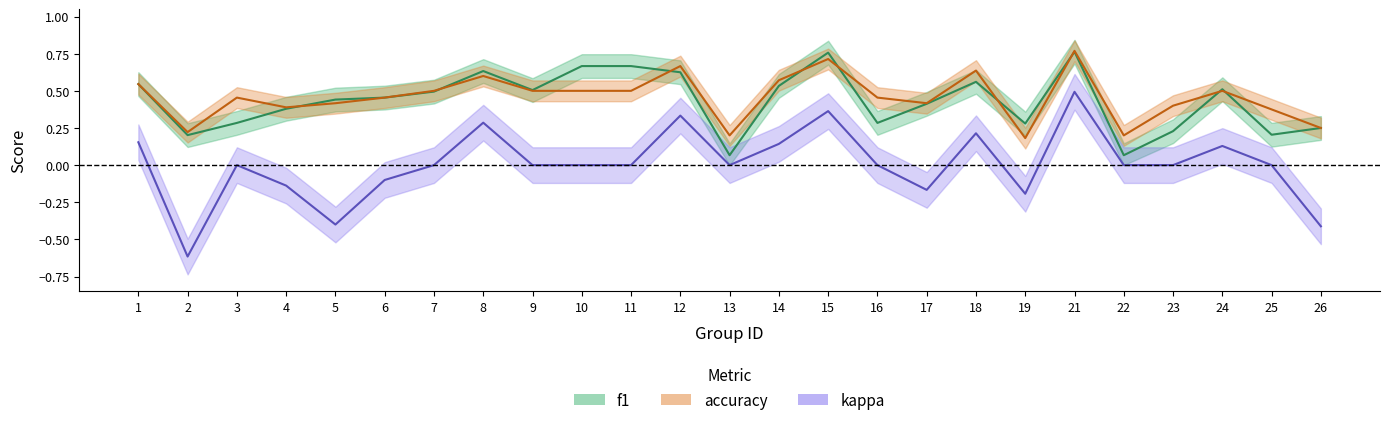

What is the total value across all series at 16?

0.7